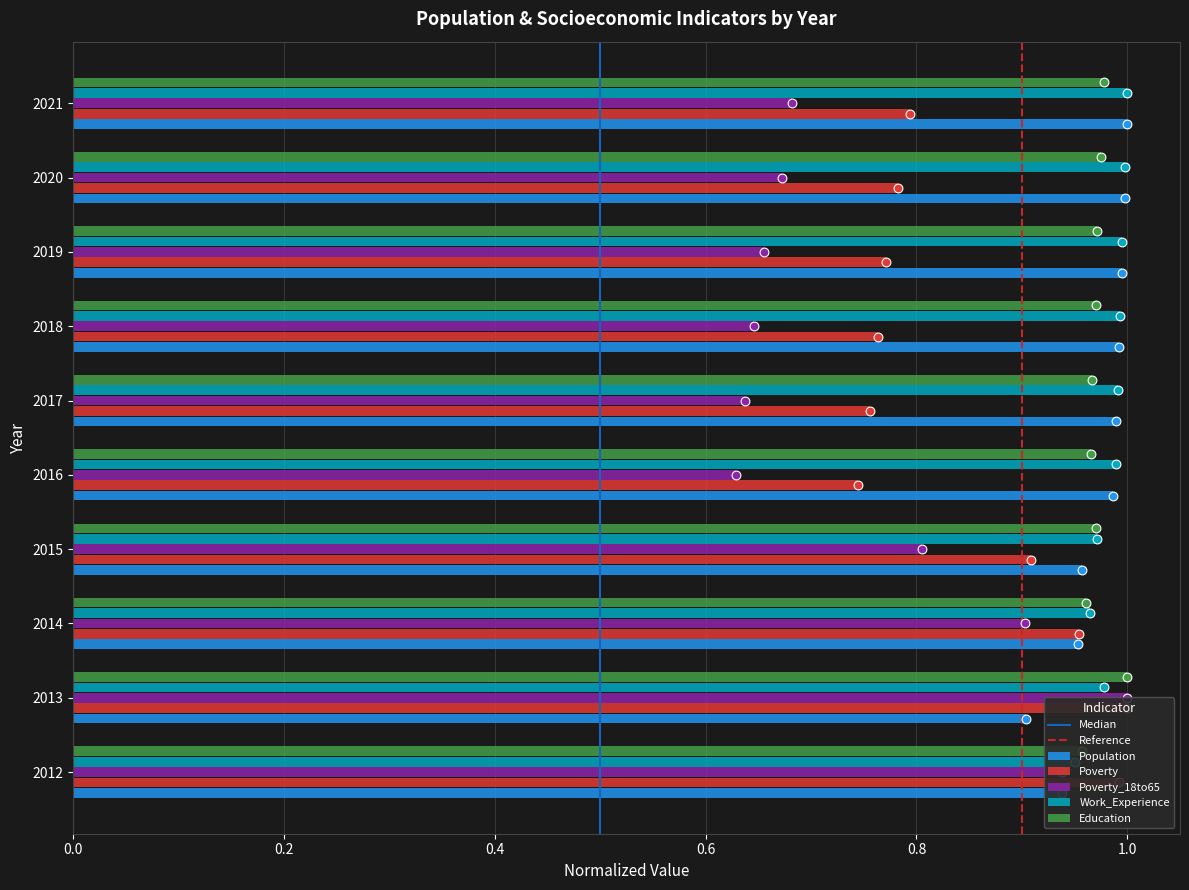

Which series has the largest total across all categories?

Work_Experience